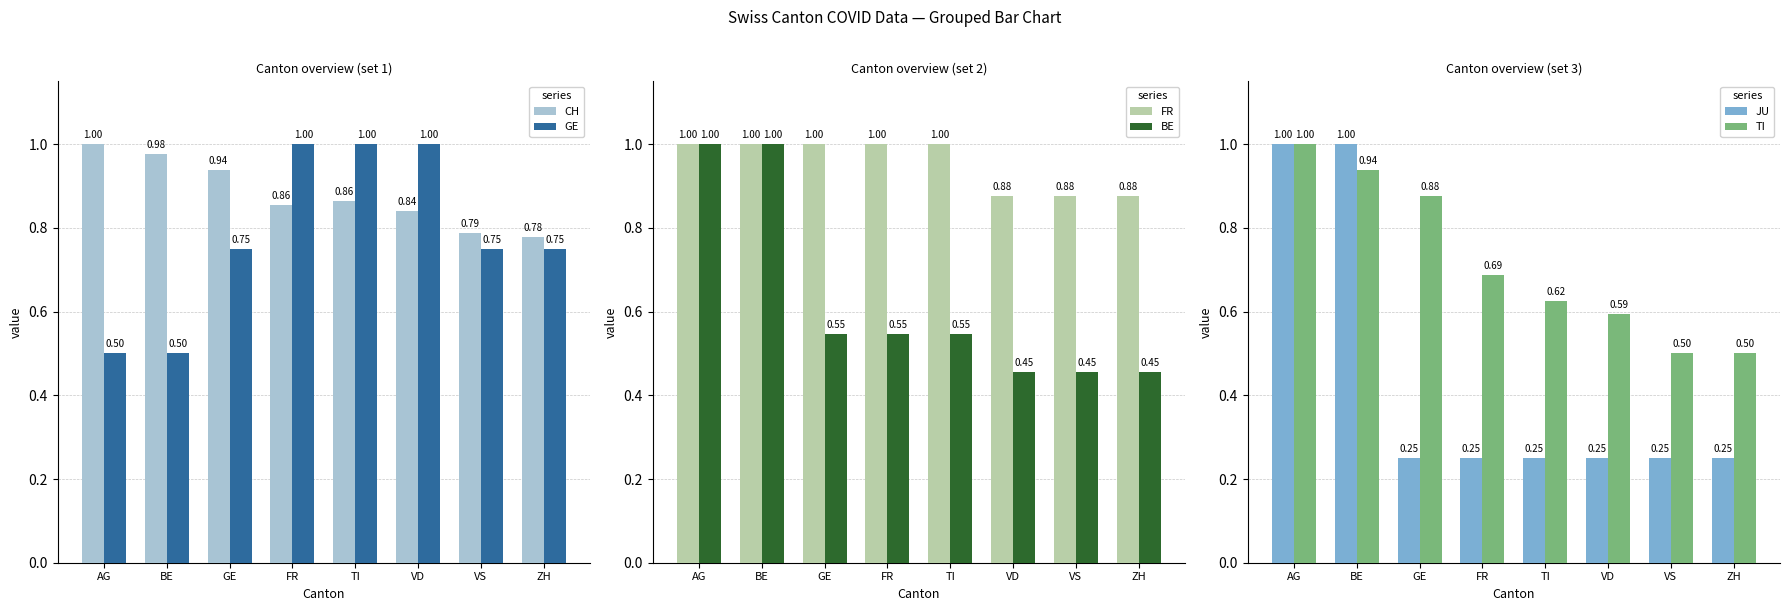

True or false: BE has a value of 0.8 at TI.

False